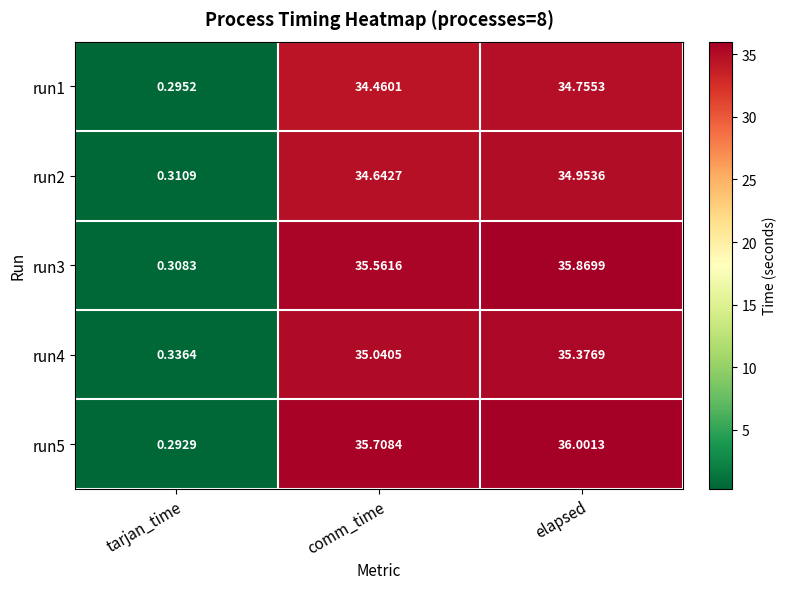

Which category has the highest value in the run5 series?

elapsed